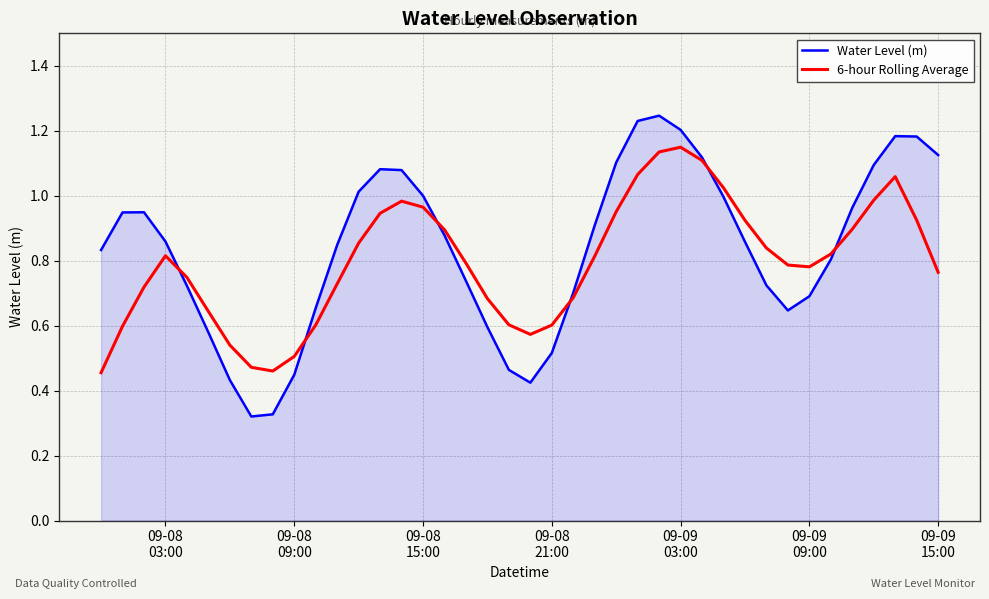

List the series in order of their peak value, lowest first.

6-hour Rolling Average, Water Level (m)